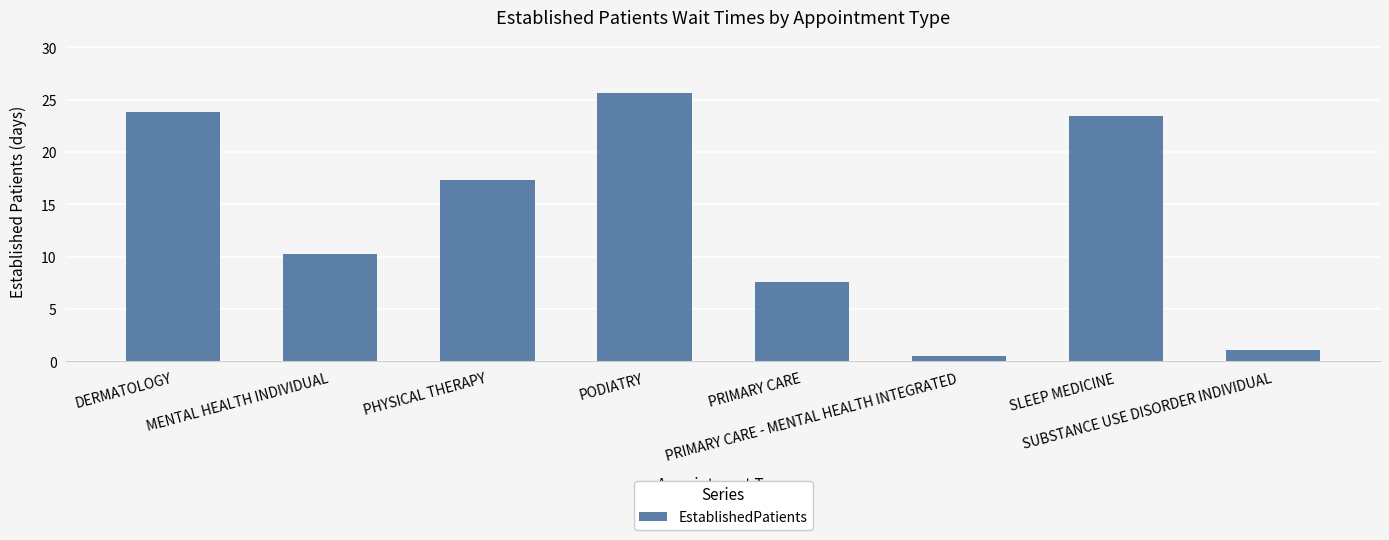

Reading left to right, list all the values displayed in this chart.

DERMATOLOGY=23.8	MENTAL HEALTH INDIVIDUAL=10.3	PHYSICAL THERAPY=17.3	PODIATRY=25.6	PRIMARY CARE=7.6	PRIMARY CARE - MENTAL HEALTH INTEGRATED=0.5	SLEEP MEDICINE=23.4	SUBSTANCE USE DISORDER INDIVIDUAL=1.1